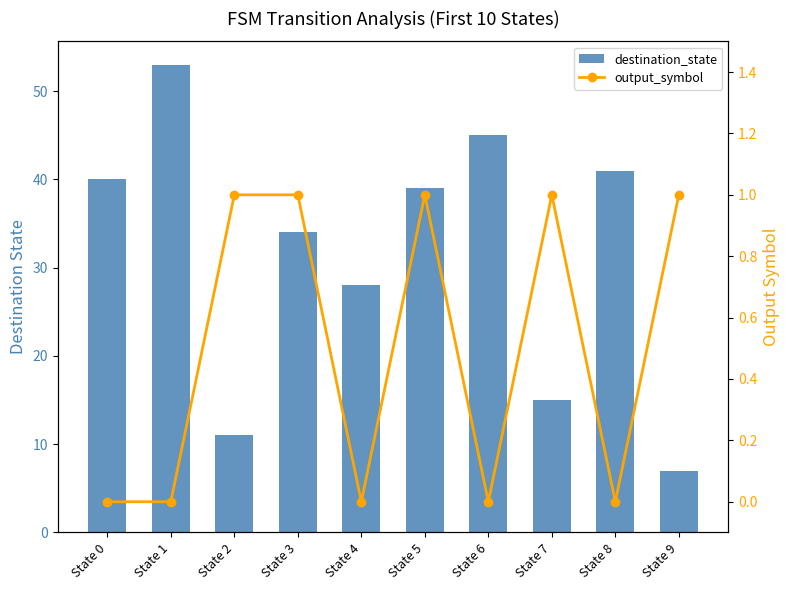

Which series has the largest range (max minus min)?

destination_state